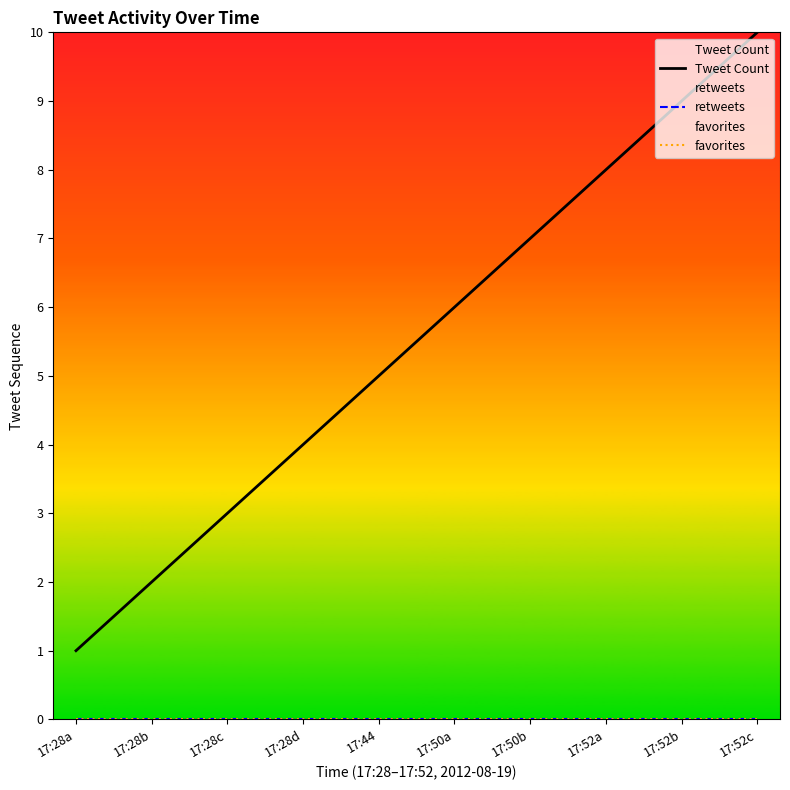

The Tweet Count series shows 7 at 17:50b. True or false?

True